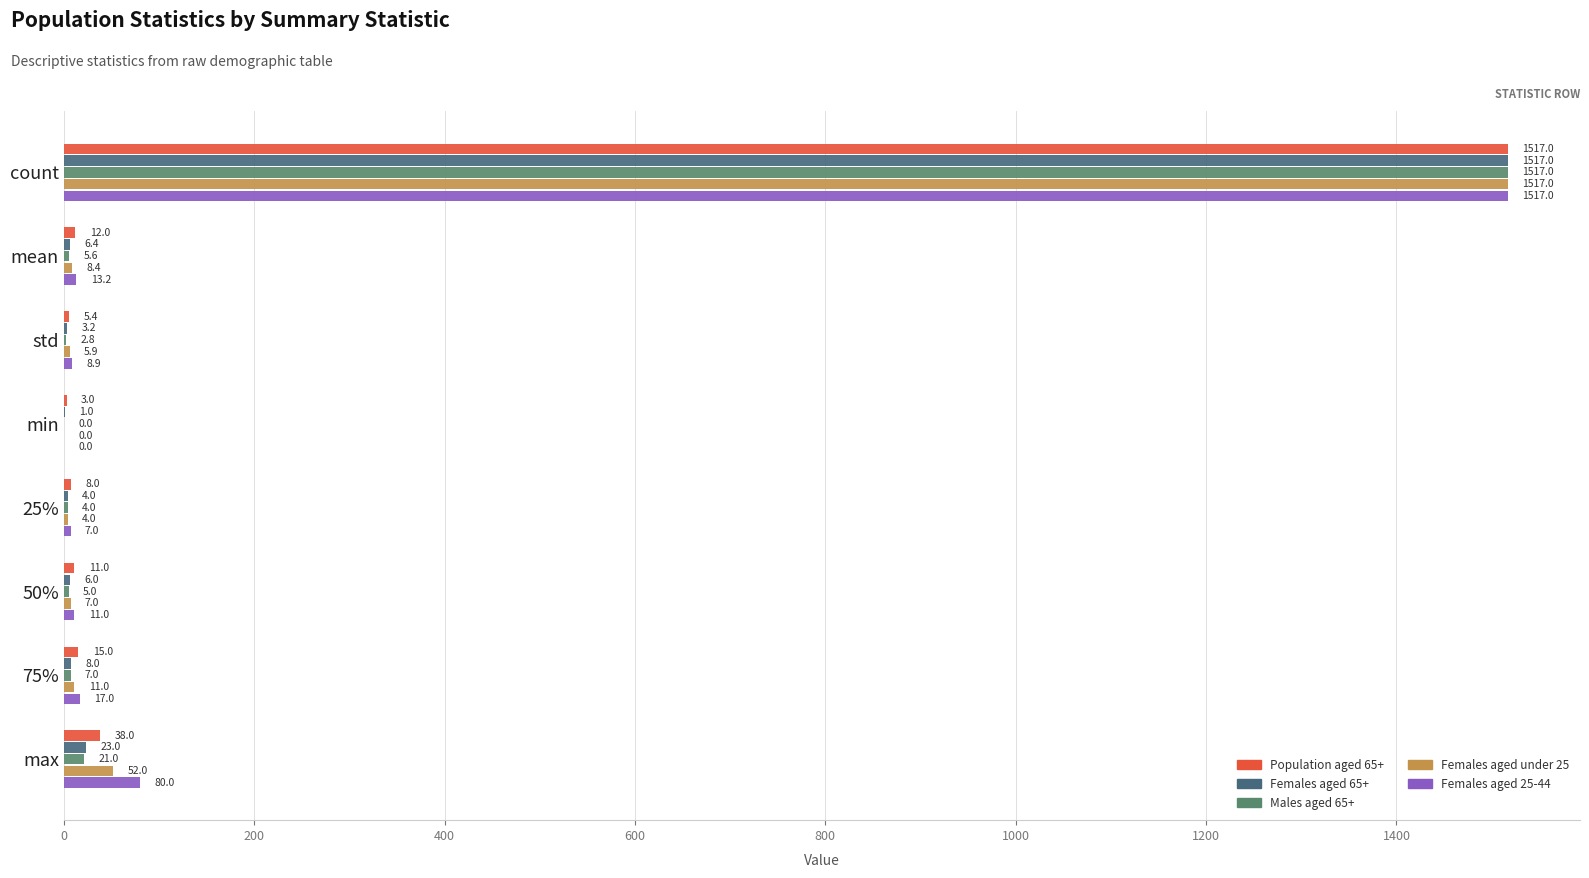

Which series has the largest total across all categories?

Females aged 25-44